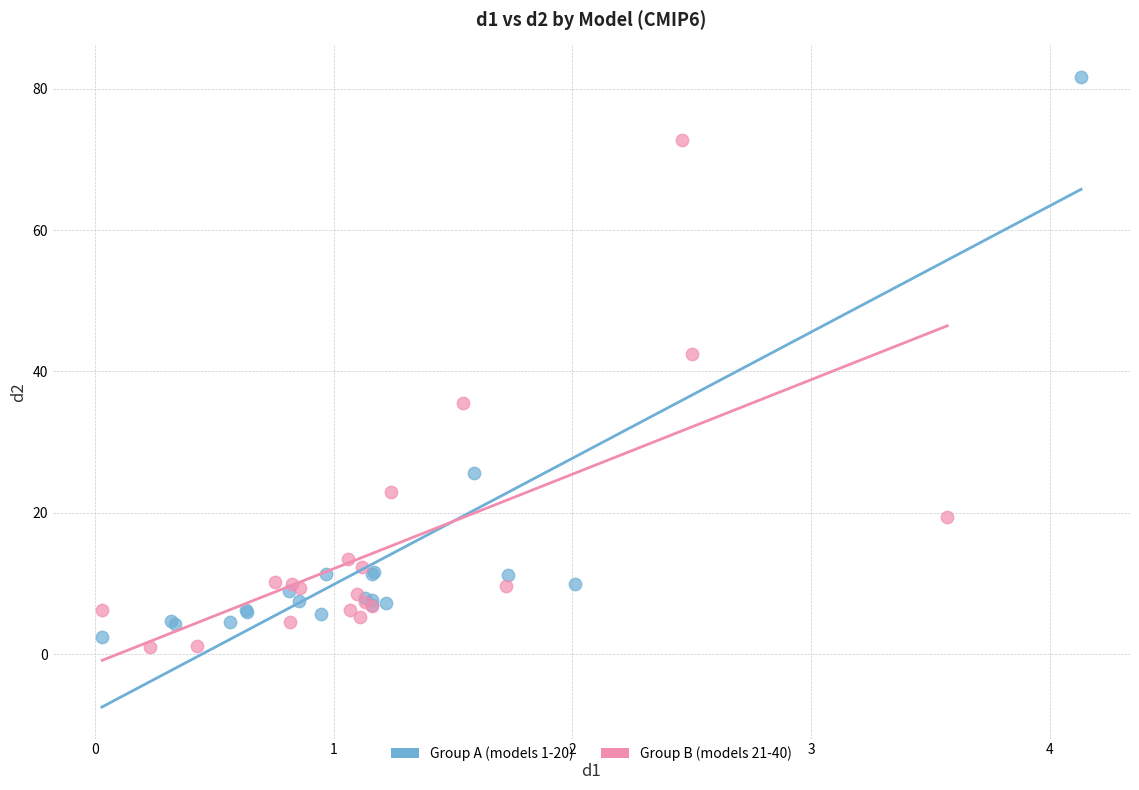

Which series reaches the minimum Y coordinate?

Group B (models 21-40)